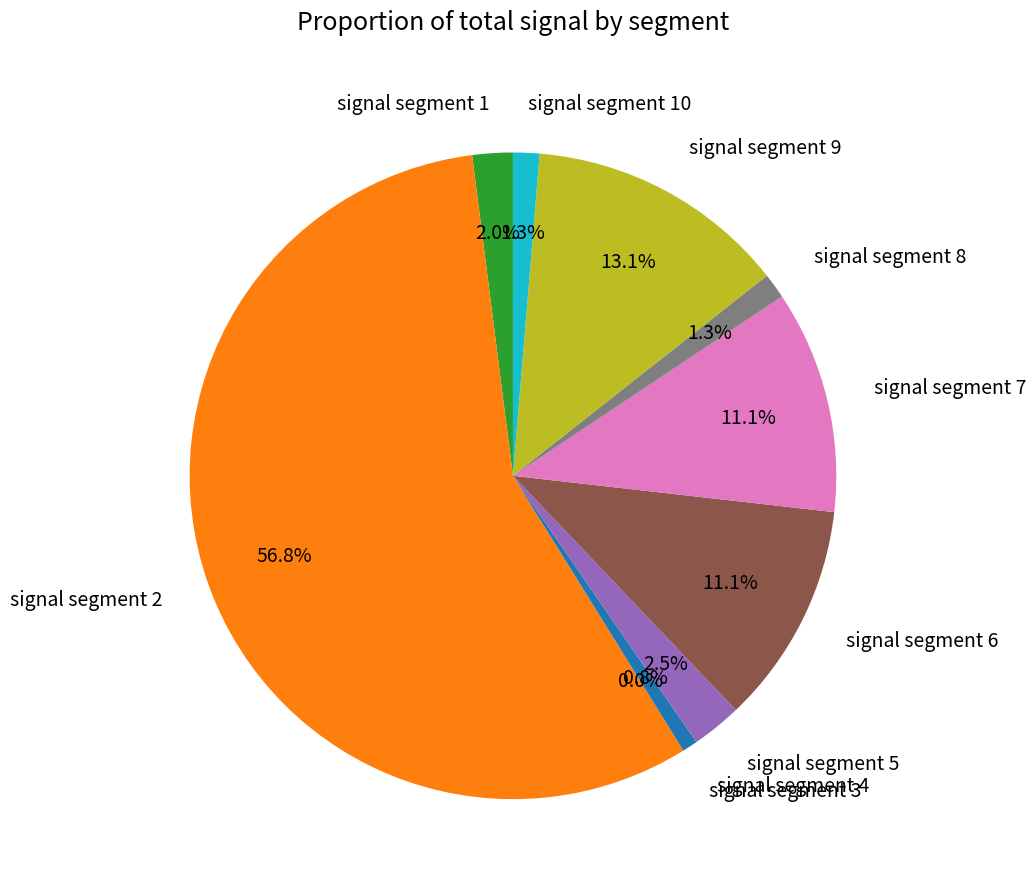

The signal segment 6 slice represents 17% of the pie. True or false?

False